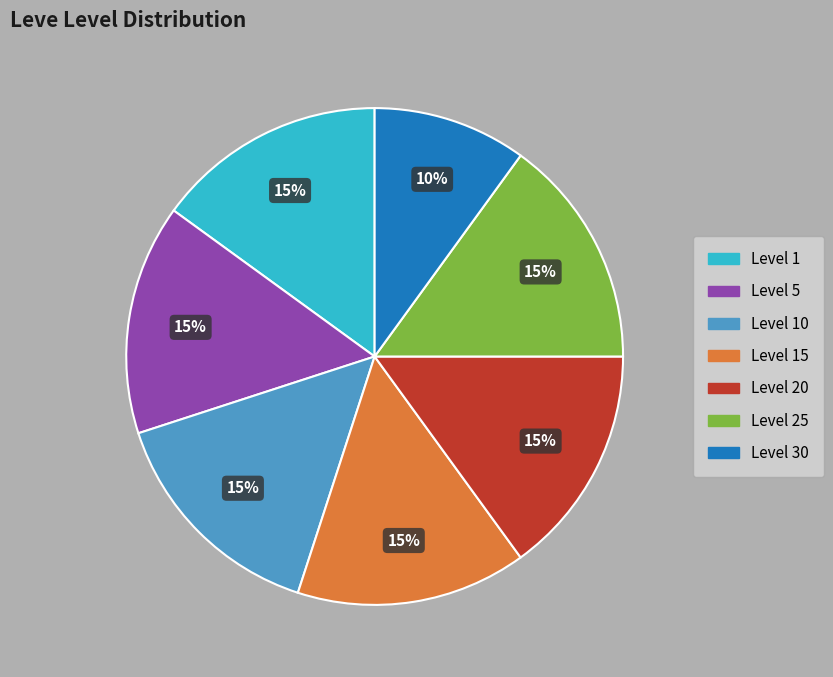

To the nearest percent, what is the average slice percentage?

14%